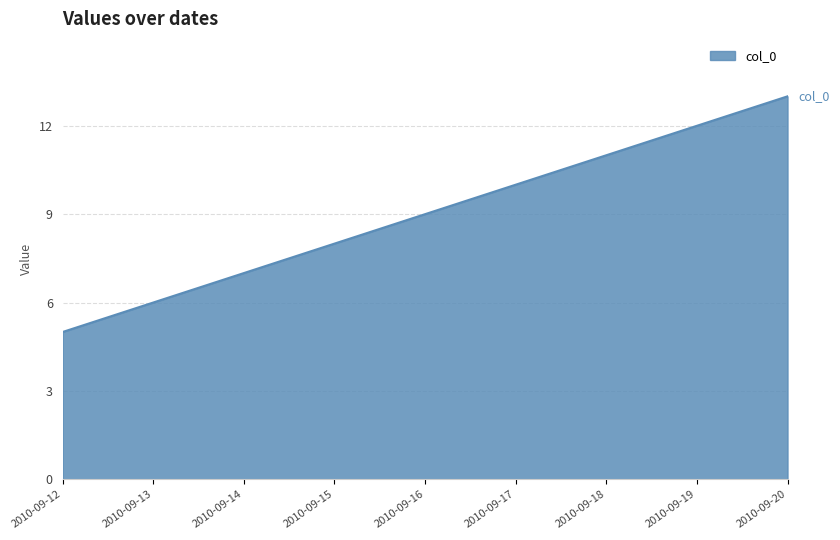

True or false: the data shows 4 at 2010-09-15.

False